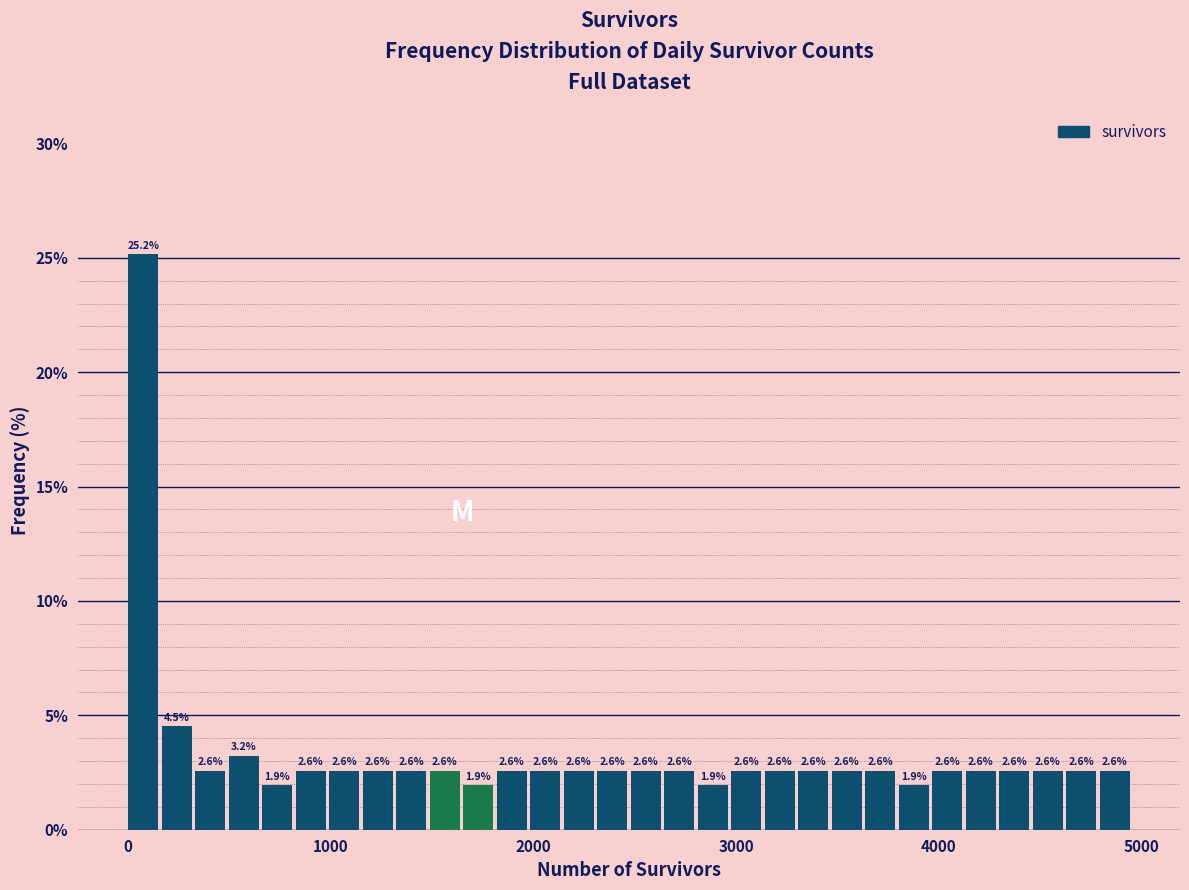

Around what value on the x-axis is the tallest bar? Give the approximate position of its centre, as read against the axis.

100